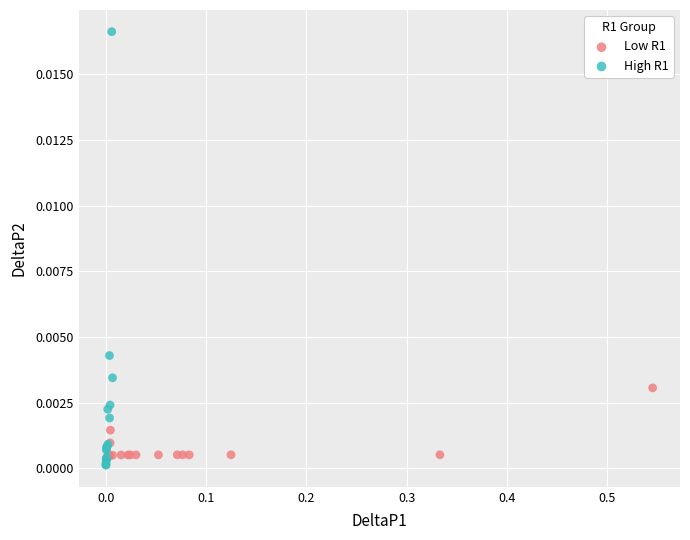

Which series contains the lowest Y value?

High R1